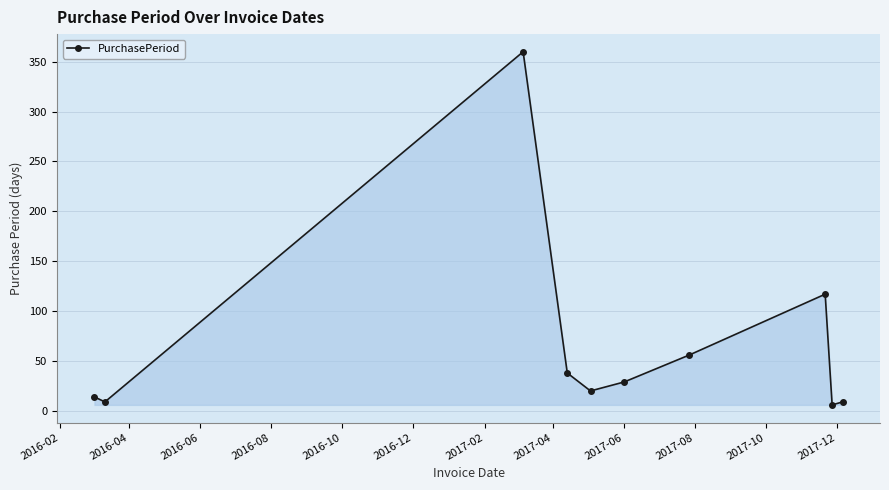

What is the value of the 1st point from the left?

14